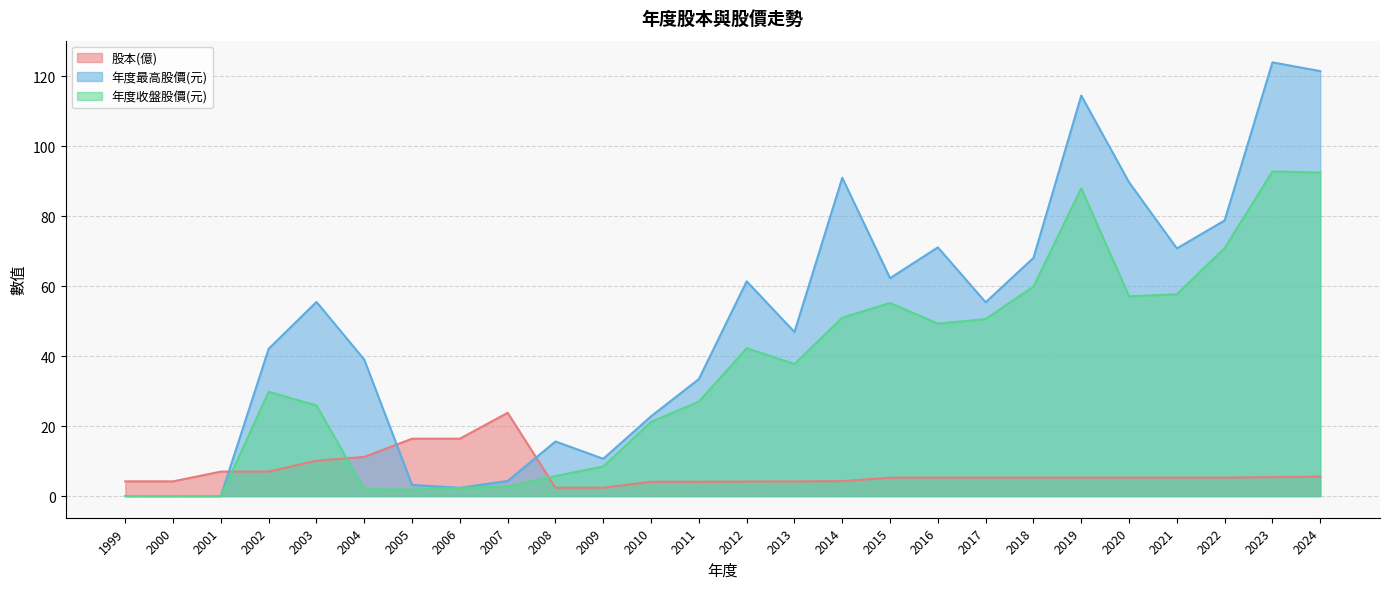

What are all the series names shown in the legend?

股本(億), 年度最高股價(元), 年度收盤股價(元)